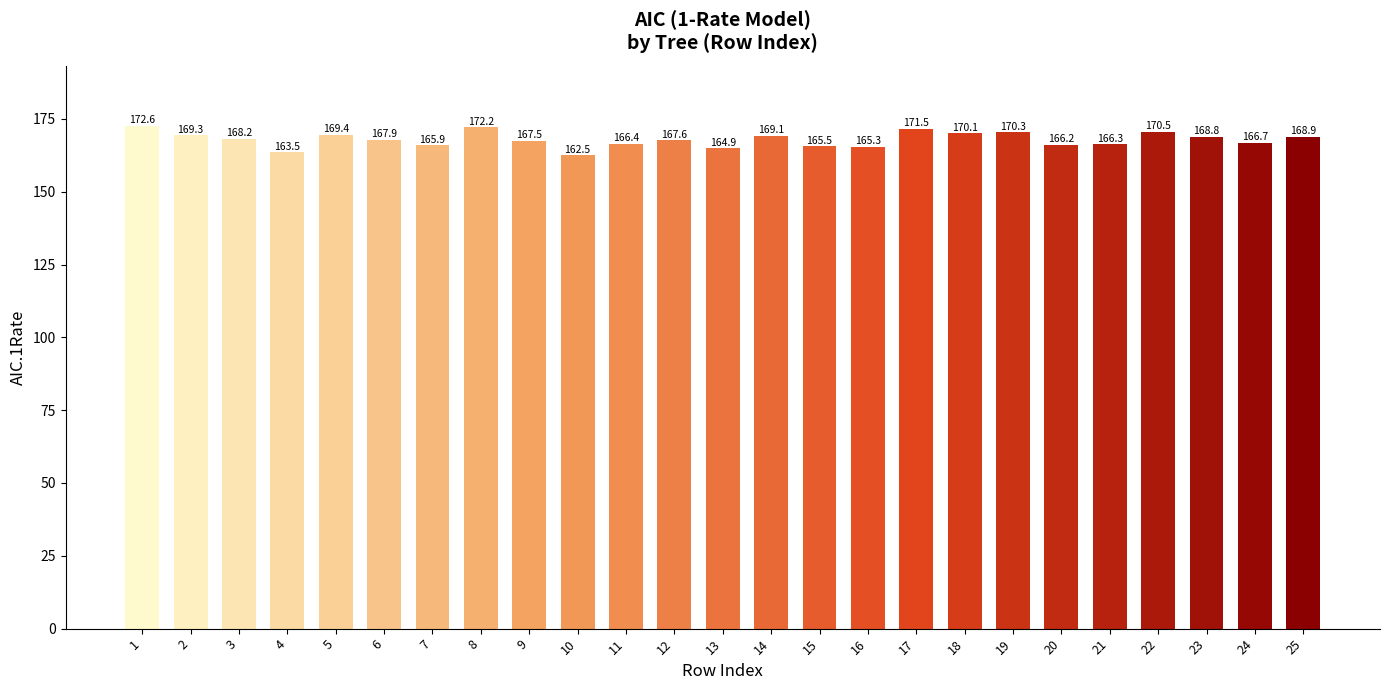

Is it true that the value at 24 is 295.7?

False